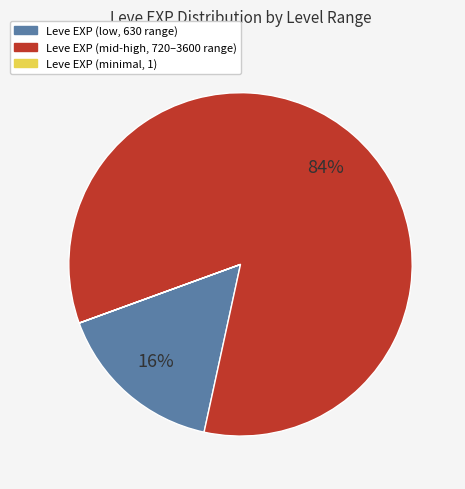

To the nearest percent, what is the difference between the largest and smallest slice percentages?

84%